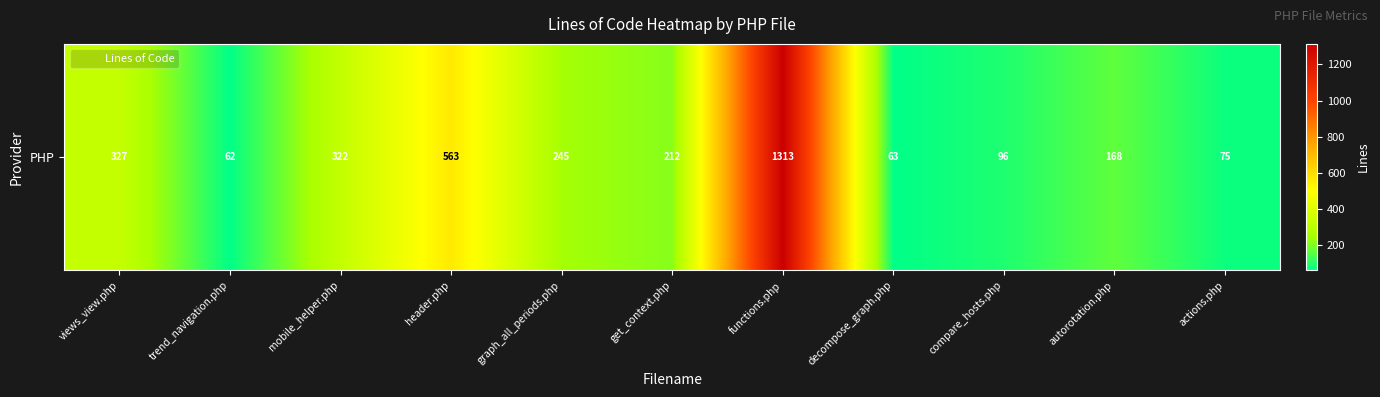

Reading left to right, extract all data points from this chart.

327	62	322	563	245	212	1313	63	96	168	75